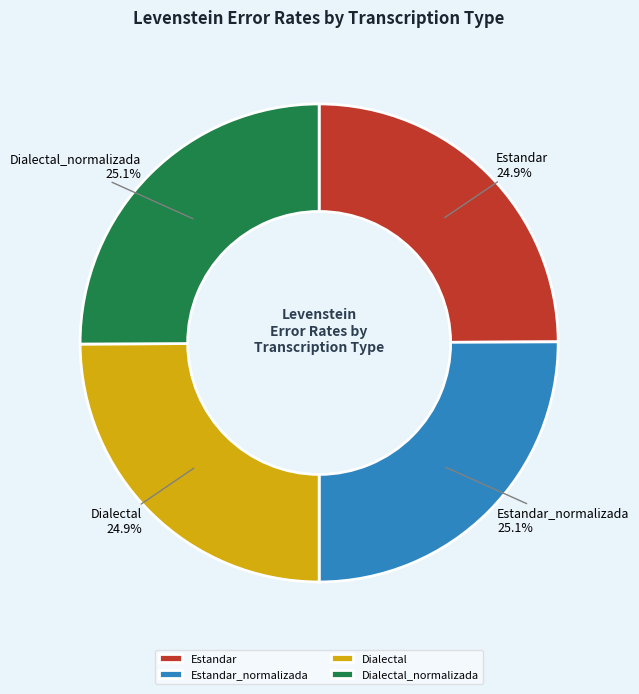

What is the total percentage of Dialectal and Dialectal_normalizada?

50.0%